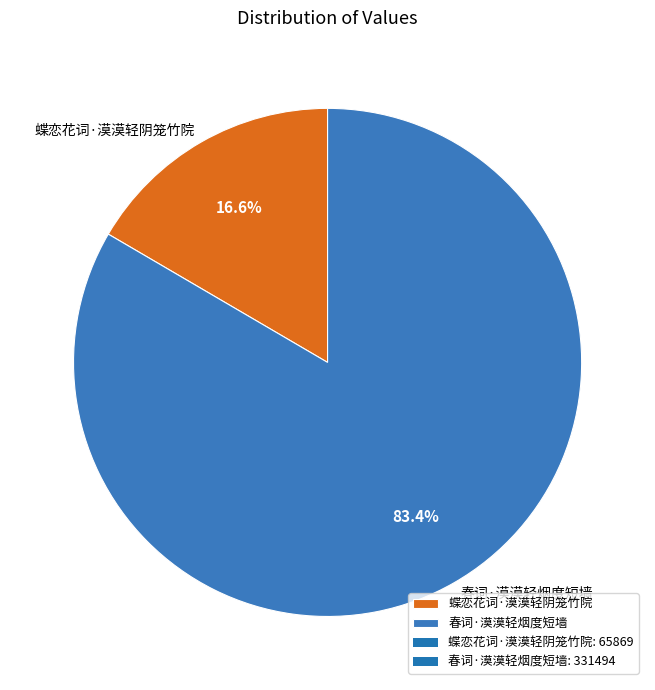

Is it true that 春词·漠漠轻烟度短墙 is 83% of the pie?

True